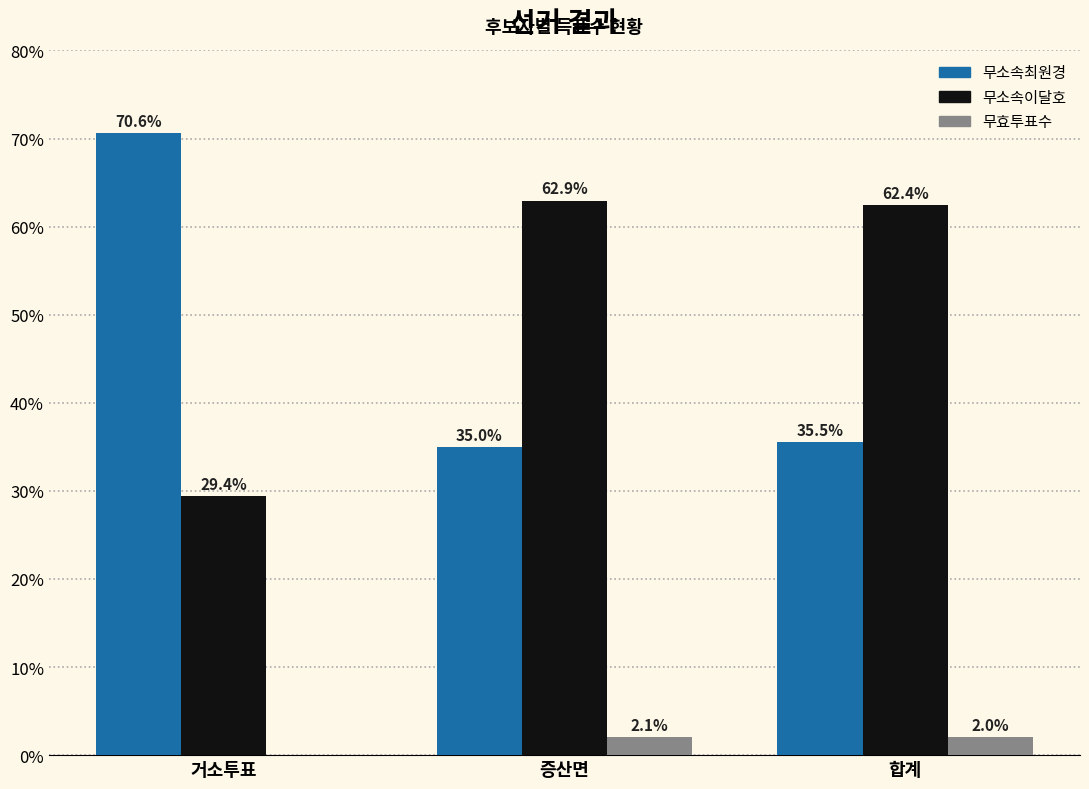

What is the difference between the 무소속최원경 values at 증산면 and 합계?

0.6